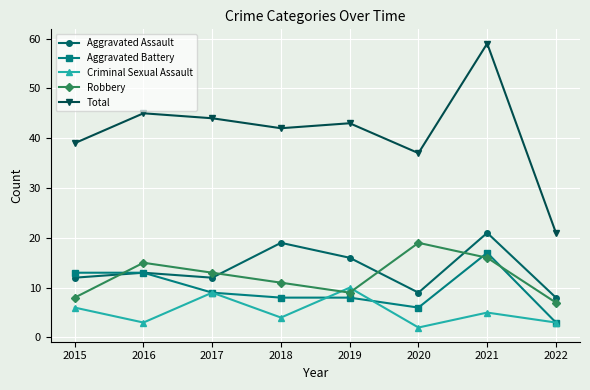

What is the difference between the highest and lowest values at 2019?

35